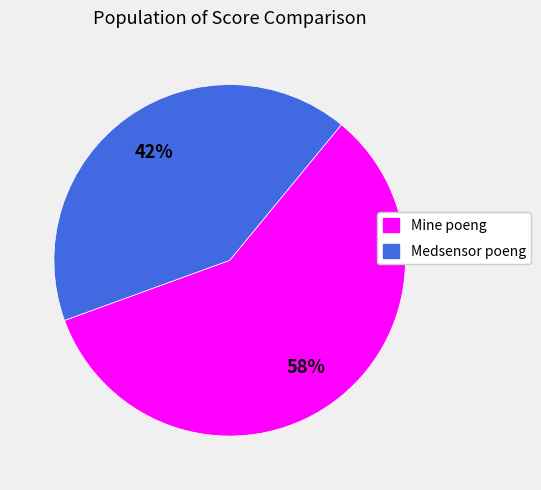

The Medsensor poeng slice represents 42% of the pie. True or false?

True